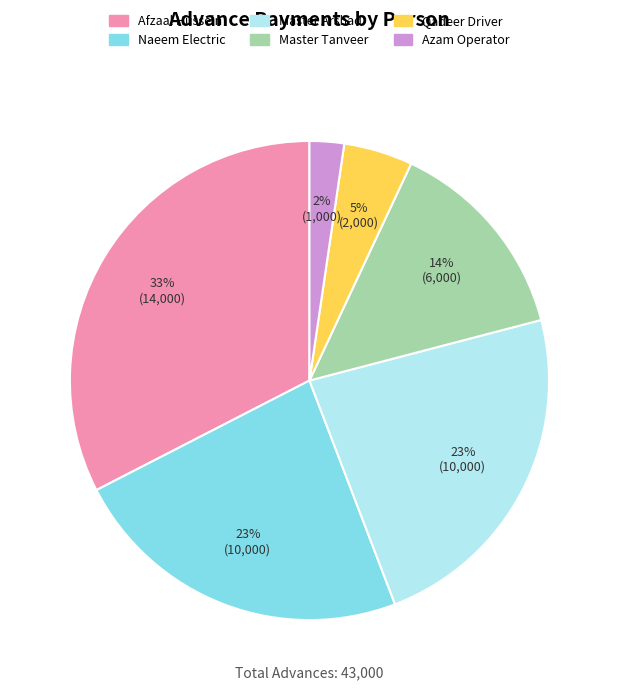

Does Azam Operator represent more than half of the total?

No